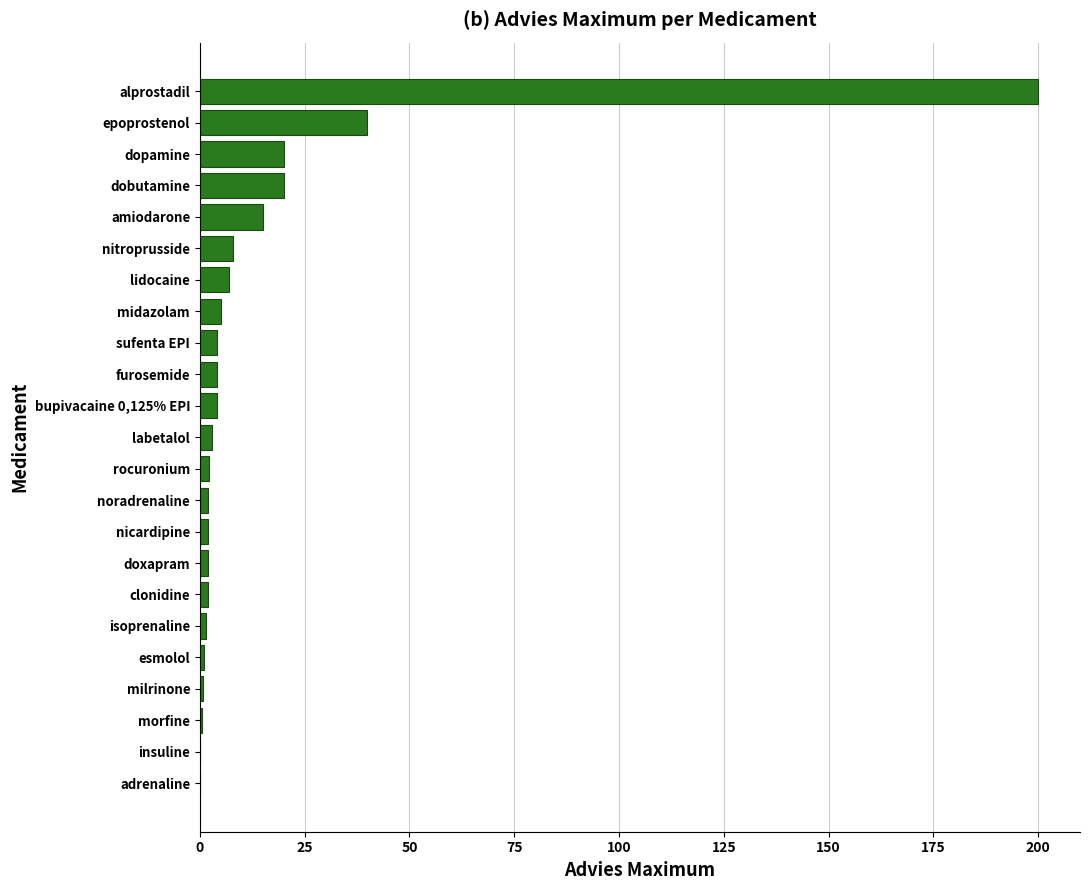

What is the approximate value at alprostadil?

200.0